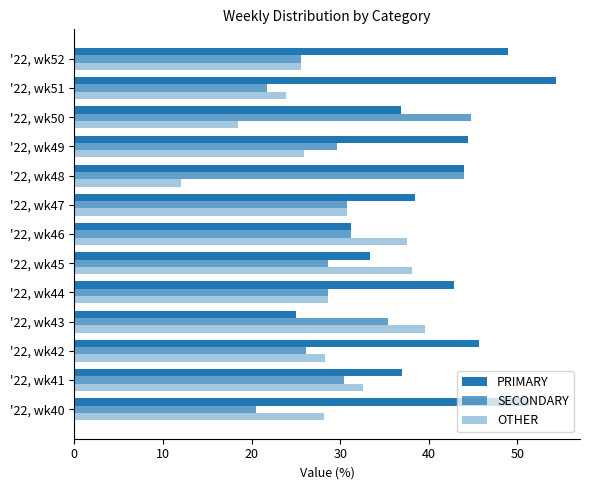

Count the number of data series in this chart.

3